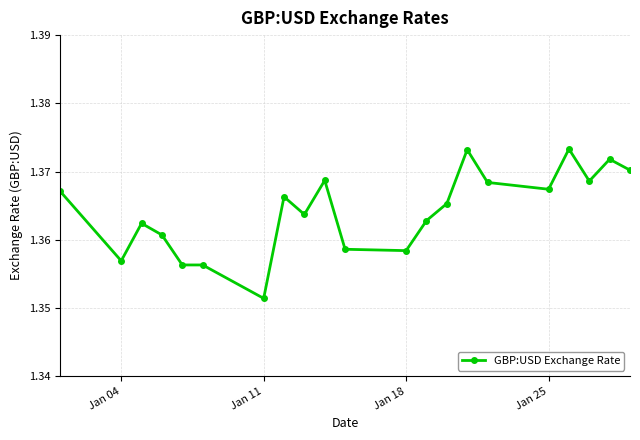

What is the sum of all values?

28.6